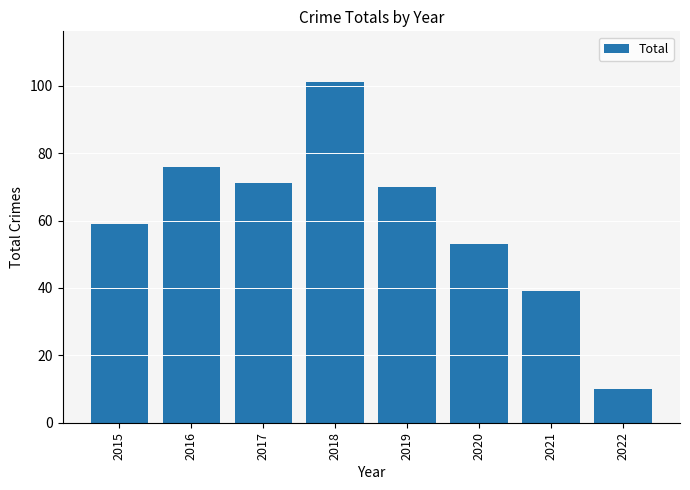

List the labels in order of value, smallest first.

2022, 2021, 2020, 2015, 2019, 2017, 2016, 2018